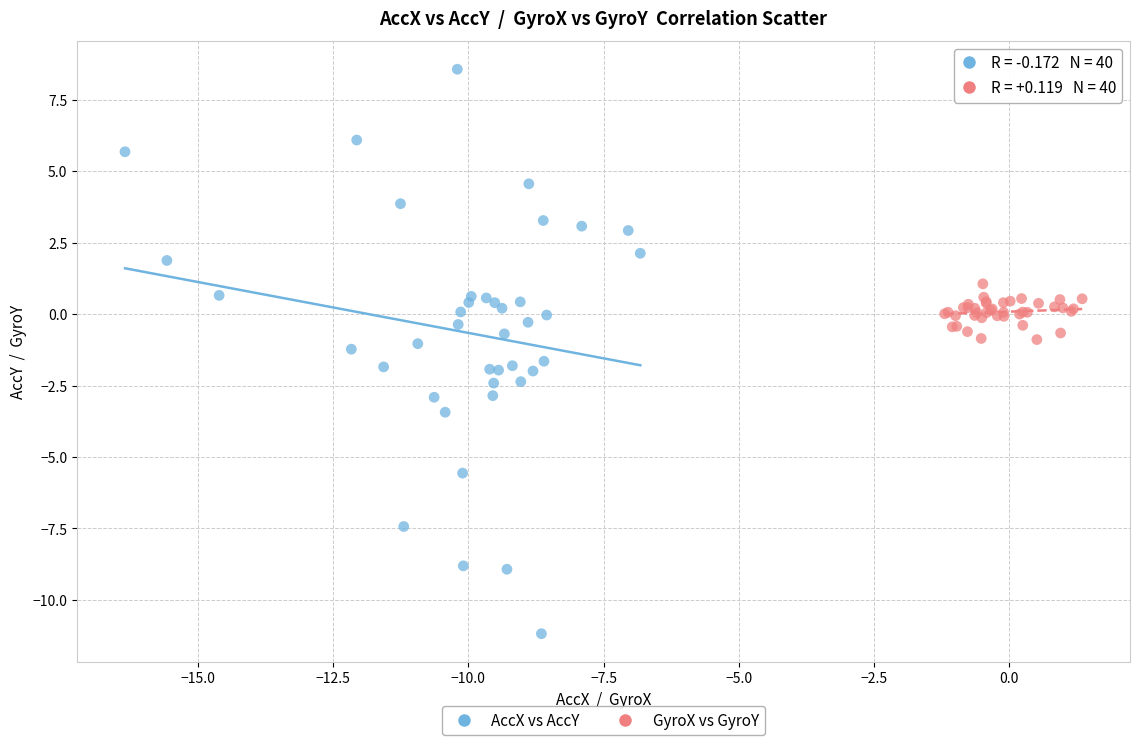

Which series has the widest spread of Y values?

AccX vs AccY